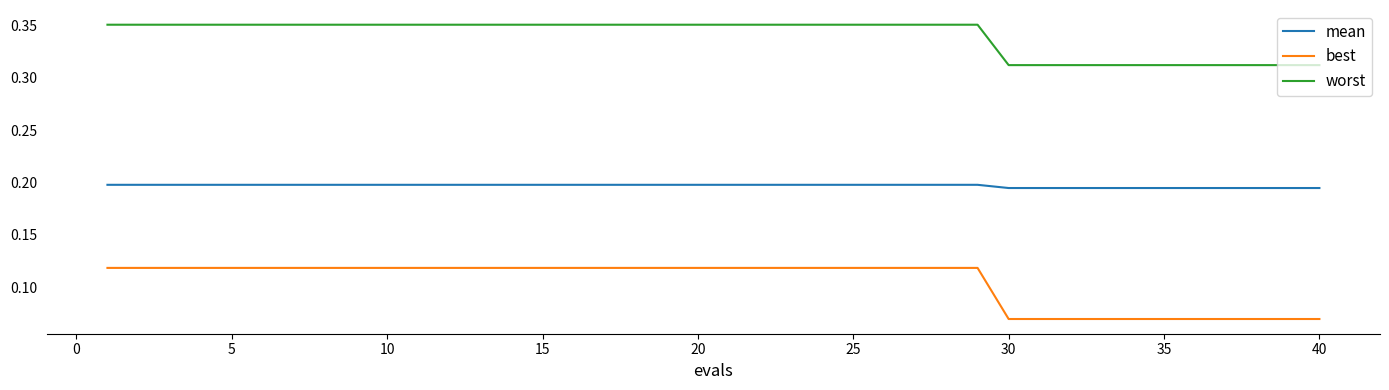

Which series has the largest range (max minus min)?

best